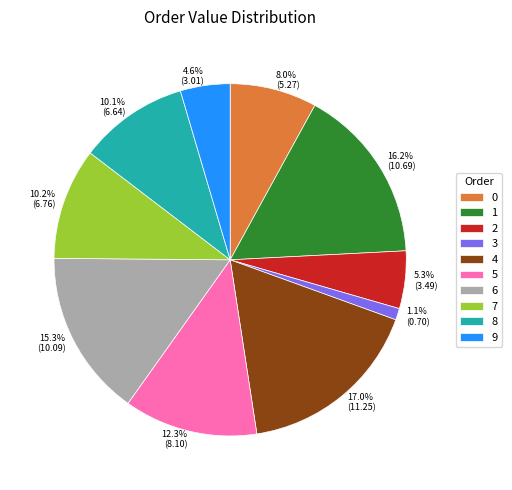

To the nearest percent, what percentage of the pie is 9?

5%